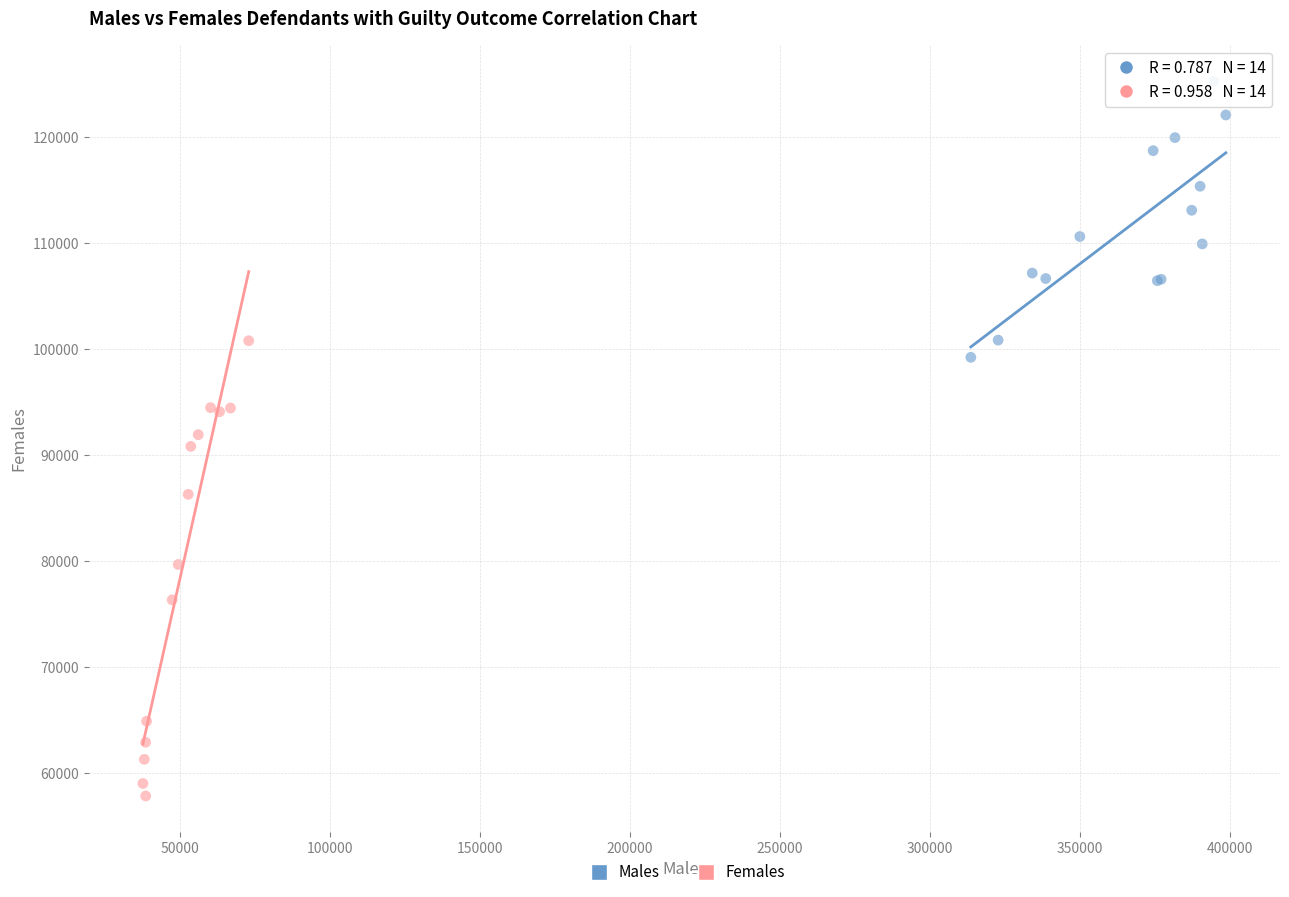

Which series reaches the minimum Y coordinate?

Females